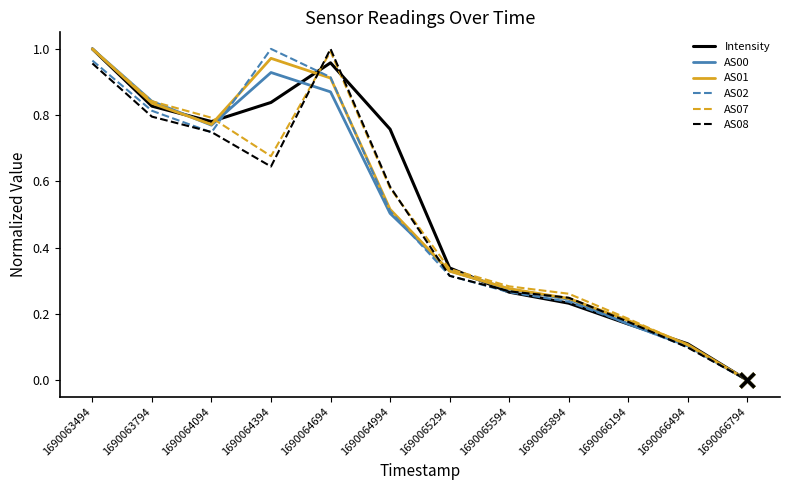

Rank the categories by AS02 value from lowest to highest.

1690066794, 1690066494, 1690066194, 1690065894, 1690065594, 1690065294, 1690064994, 1690064094, 1690063794, 1690064694, 1690063494, 1690064394